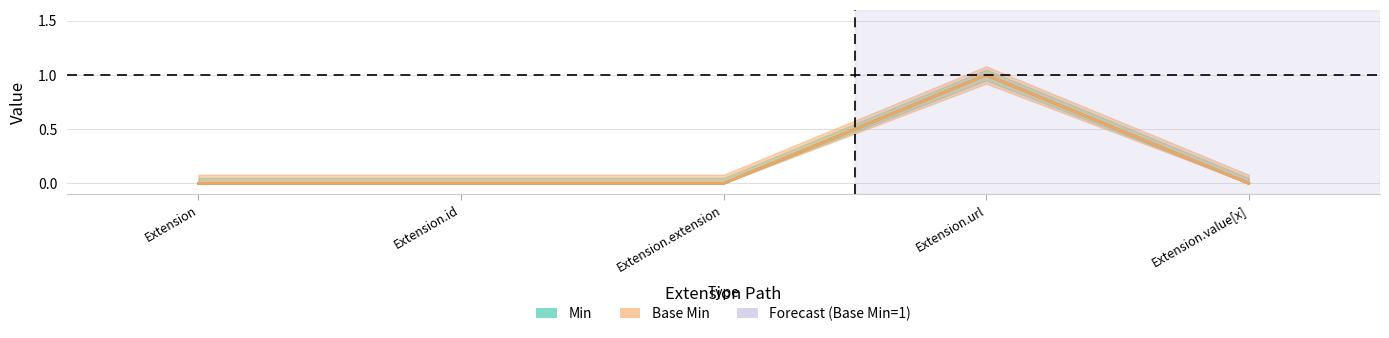

True or false: Base Min and Min cross at least once.

False